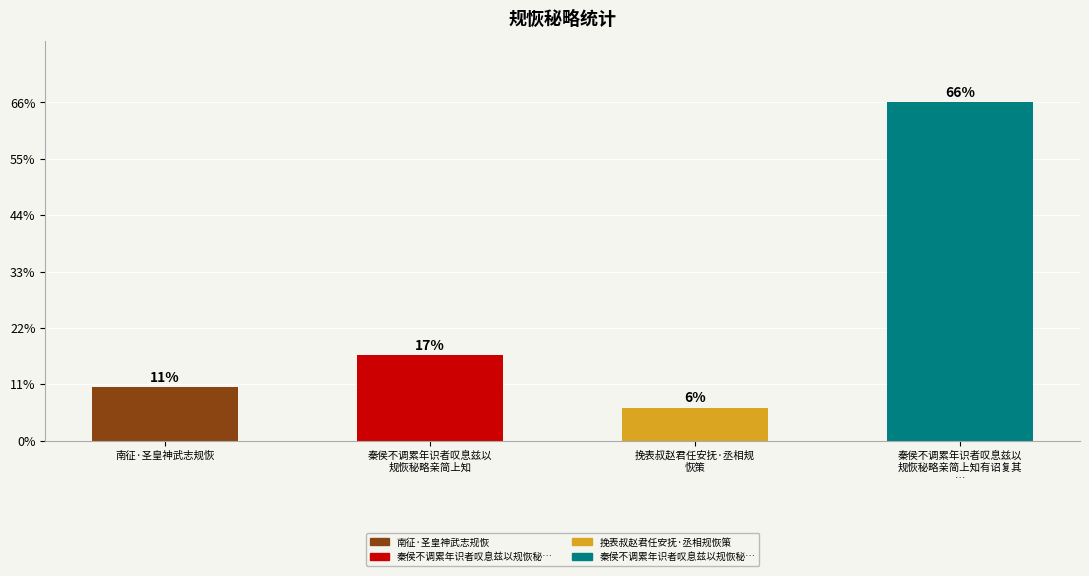

What is the ratio of the value at 南征·圣皇神武志规恢 to the value at 秦侯不调累年识者叹息兹以
规恢秘略亲简上知?

0.6